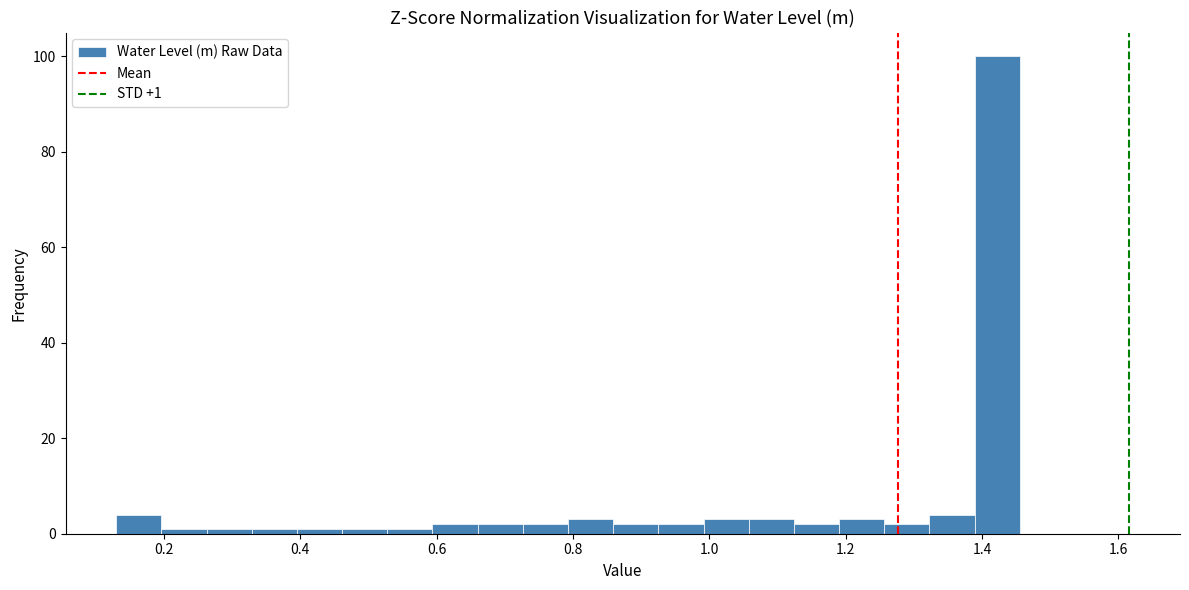

Around what value on the x-axis is the tallest bar? Give the approximate position of its centre, as read against the axis.

1.42